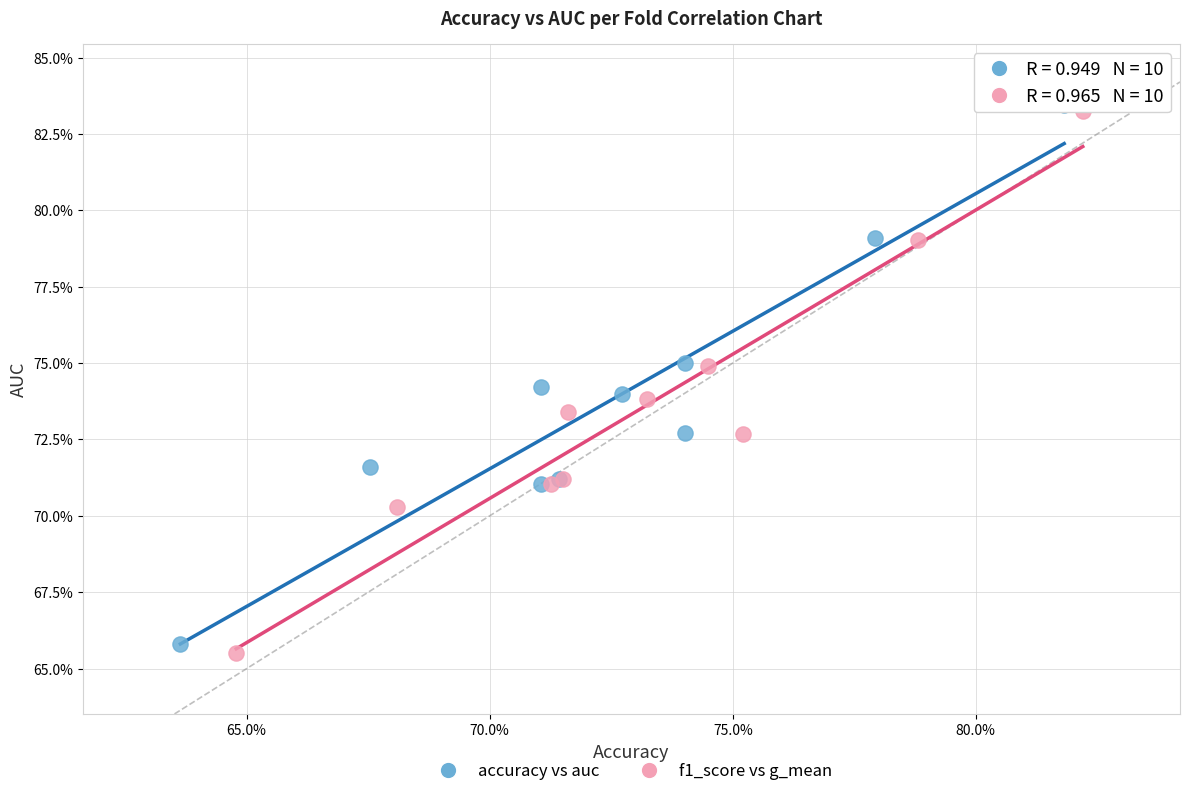

What are all the series names shown in the legend?

accuracy vs auc, f1_score vs g_mean